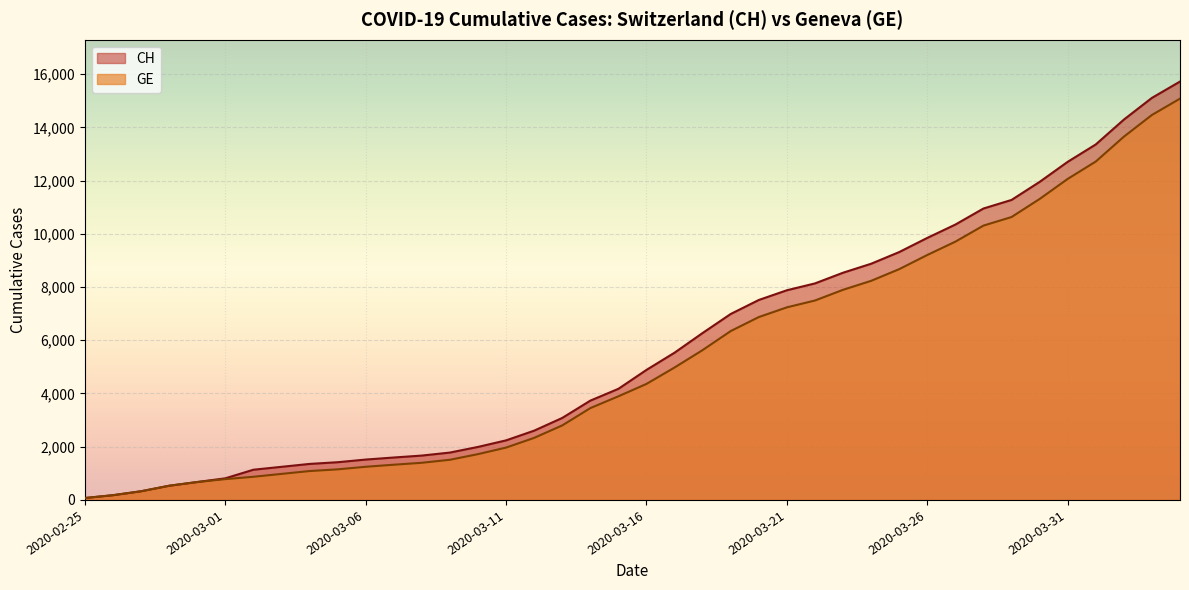

What is the label of the 35th point from the right?

2020-03-01